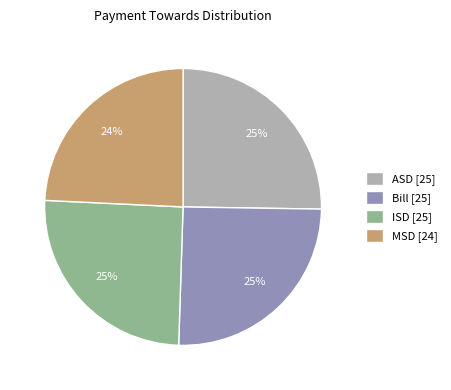

True or false: Bill accounts for 12% of the total.

False